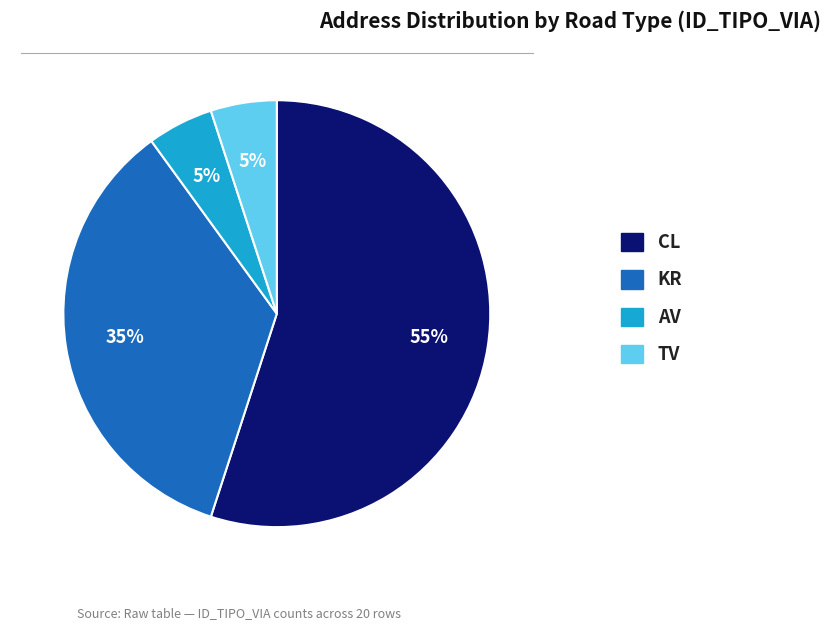

Count the number of slices in the pie.

4